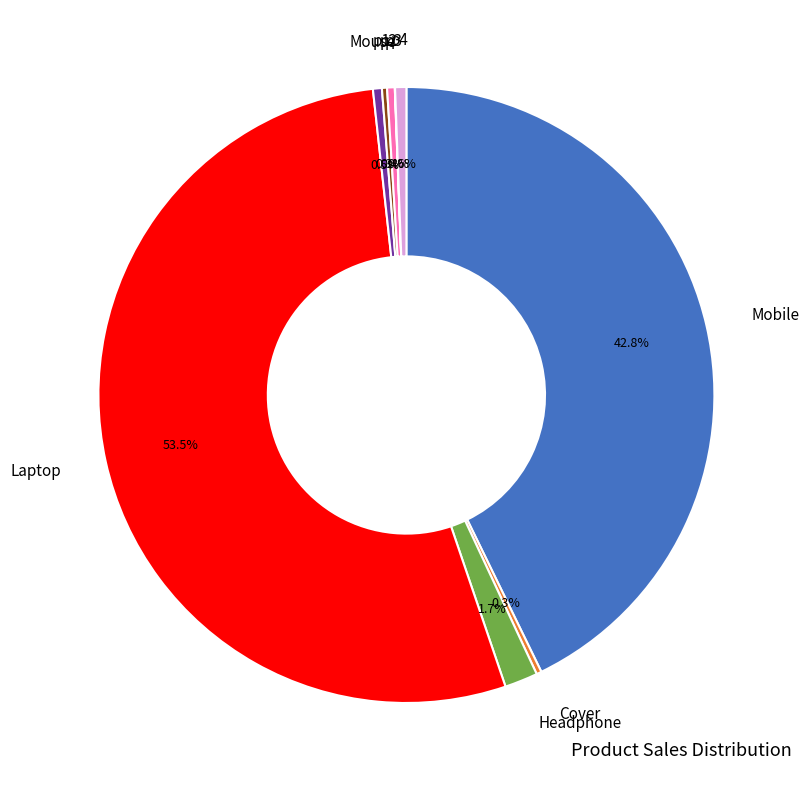

Is there a majority slice in this chart?

Yes